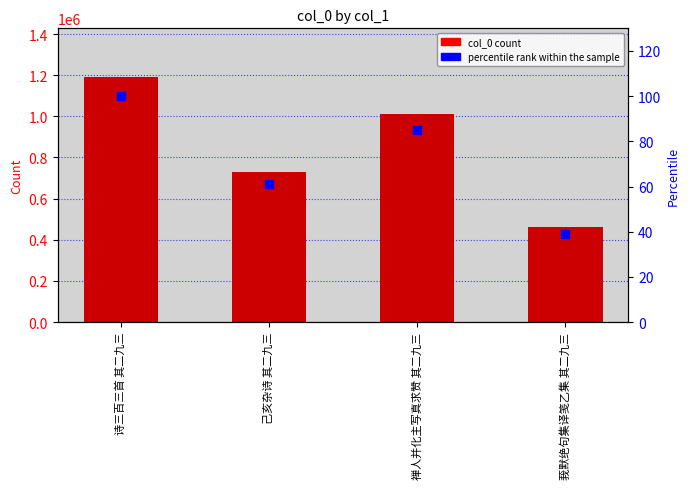

Reading left to right, extract all data points from this chart.

col_0: 诗三百三首 其二九三=1189636.0	己亥杂诗 其二九三=729447.0	禅人并化主写真求赞 其二九三=1013389.0	莪默绝句集译笺乙集 其二九三=463615.0
percentile rank within the sample: 诗三百三首 其二九三=100.0	己亥杂诗 其二九三=61.3	禅人并化主写真求赞 其二九三=85.2	莪默绝句集译笺乙集 其二九三=39.0